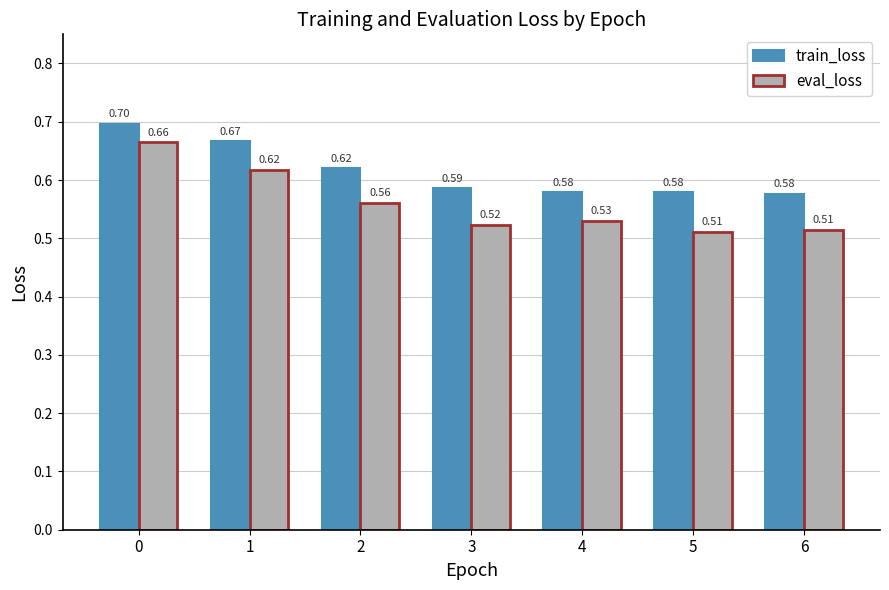

Are the bars horizontal?

No